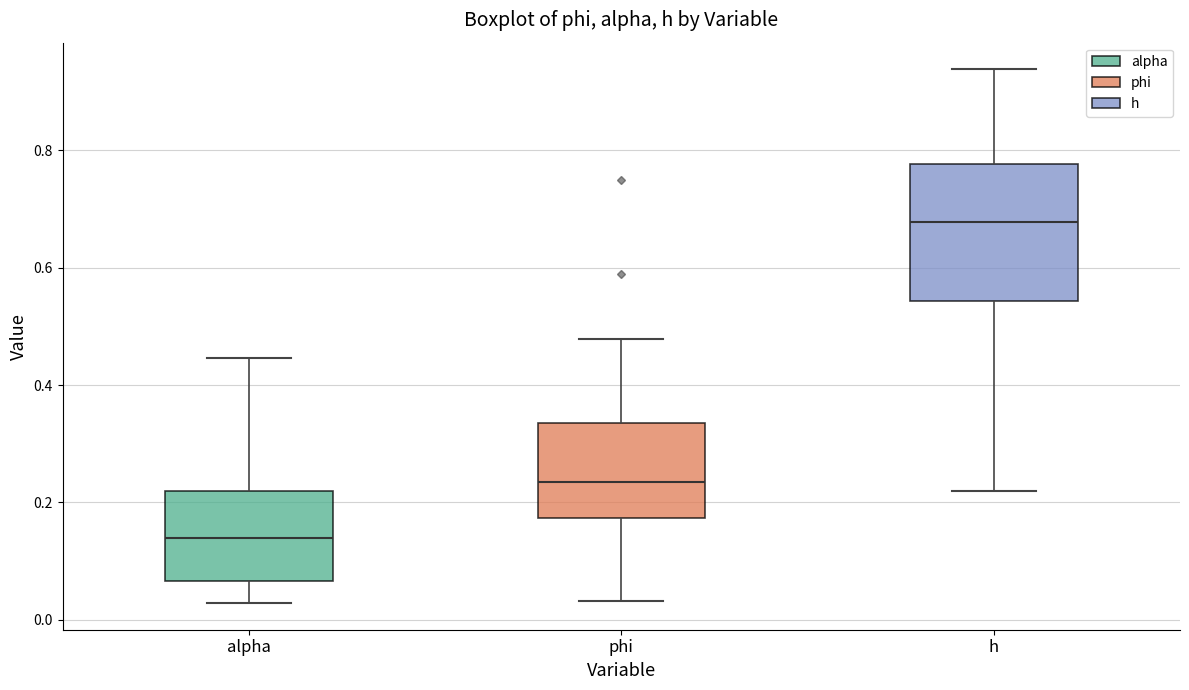

Which box has the highest median line?

h